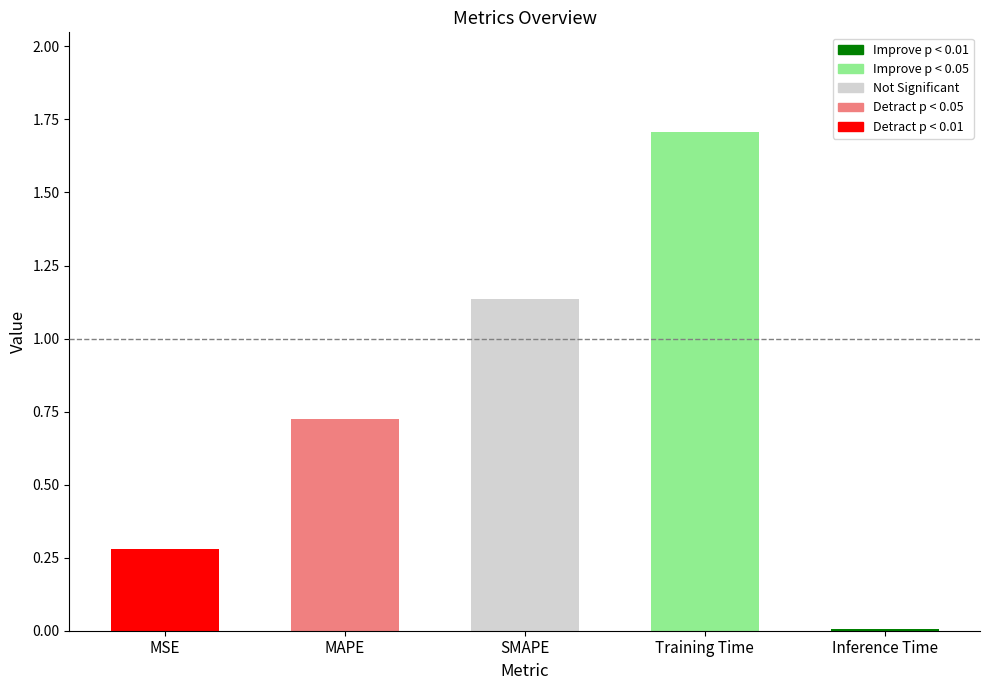

What is the change in value from MSE to MAPE?

+0.4